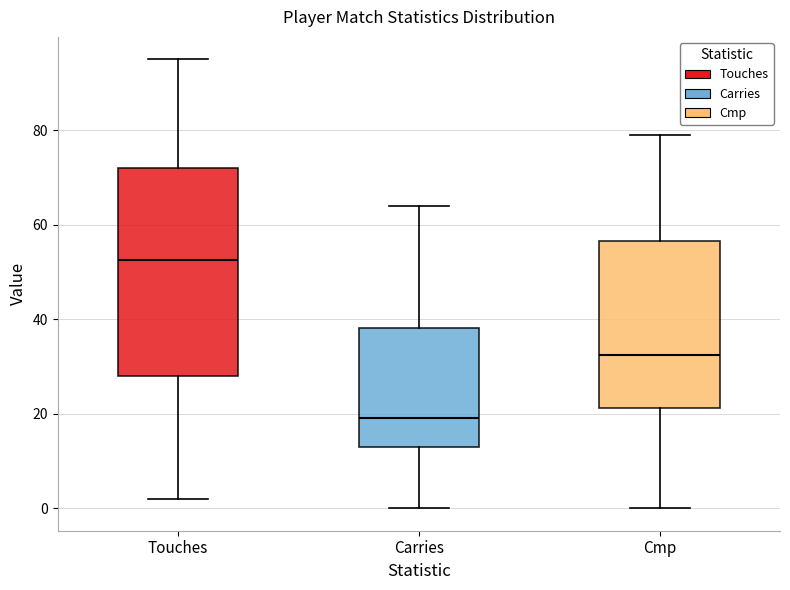

Reading left to right, transcribe this box plot: for each box, give where its median line is, the range the box spans, and where its two whiskers end, as read against the y-axis. The values are not printed on the chart, so give them approximately, as read against the axis.

Touches: median 52, box 28 to 72, whiskers 2 to 96
Carries: median 20, box 14 to 38, whiskers 0 to 64
Cmp: median 32, box 22 to 56, whiskers 0 to 80